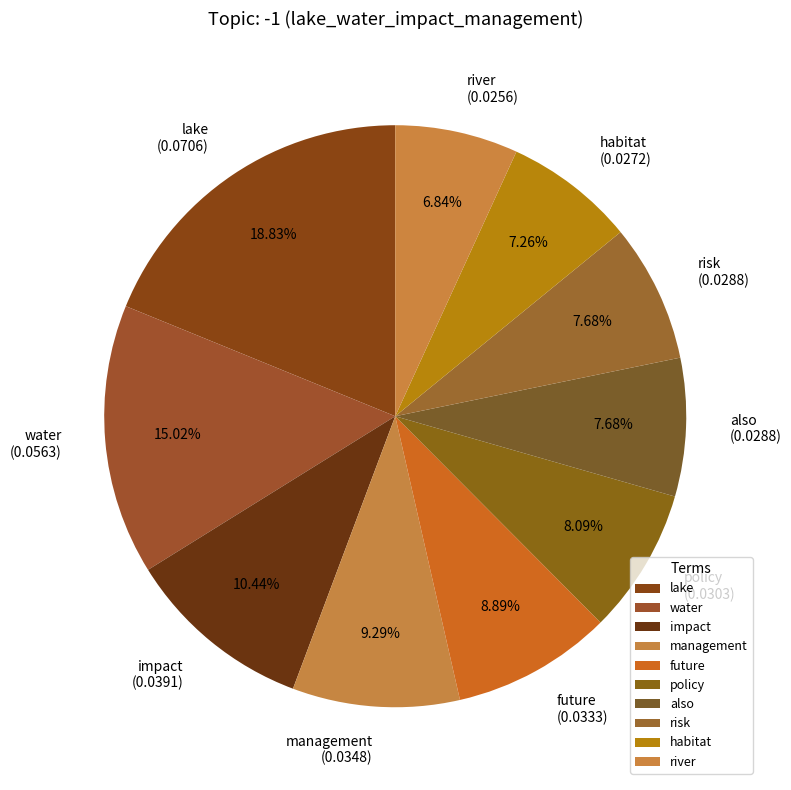

Is there a majority slice in this chart?

No